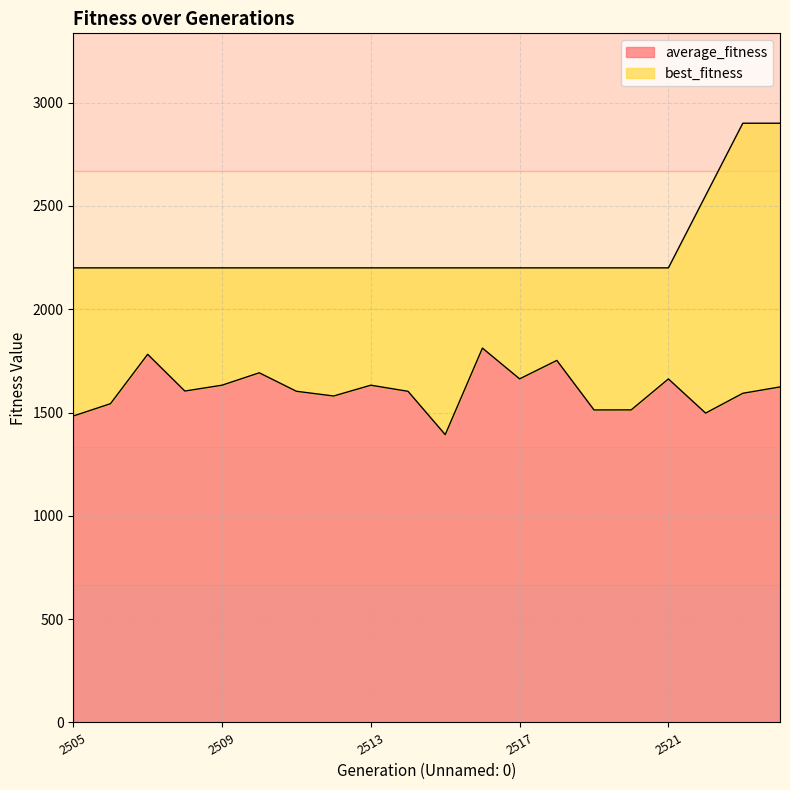

Which series has the widest spread of values?

best_fitness